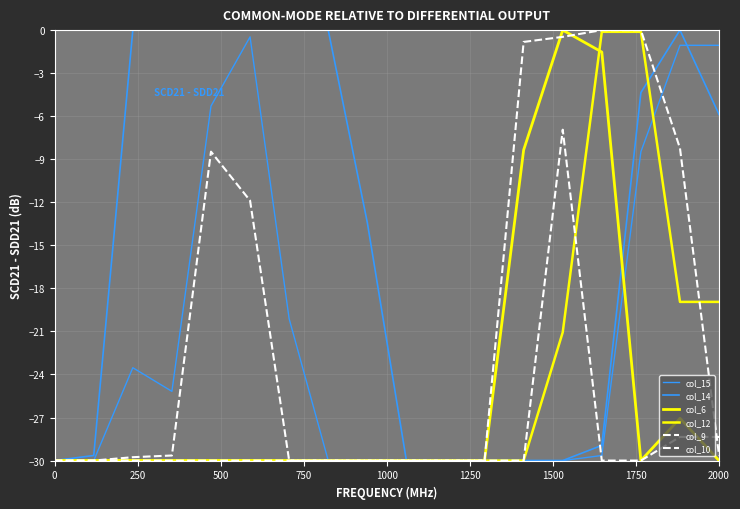

Does the chart display data point markers on the line(s)?

No